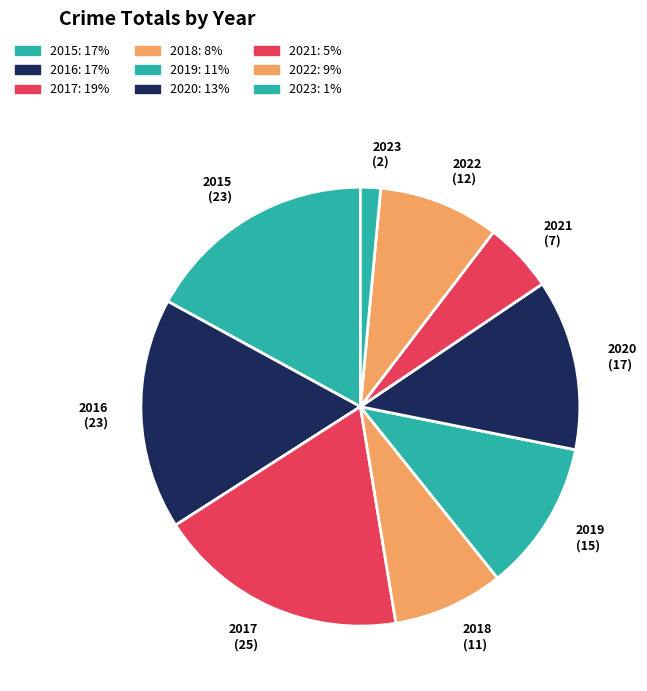

Count the number of slices in the pie.

9